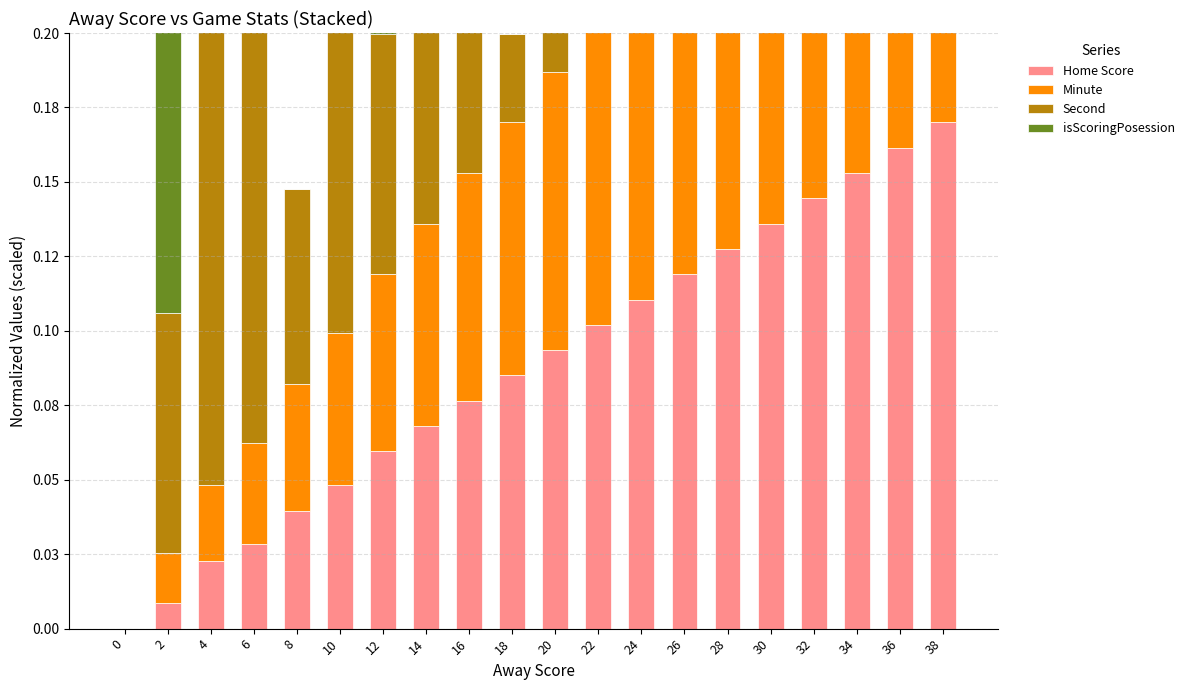

Which series has the largest range (max minus min)?

Home Score